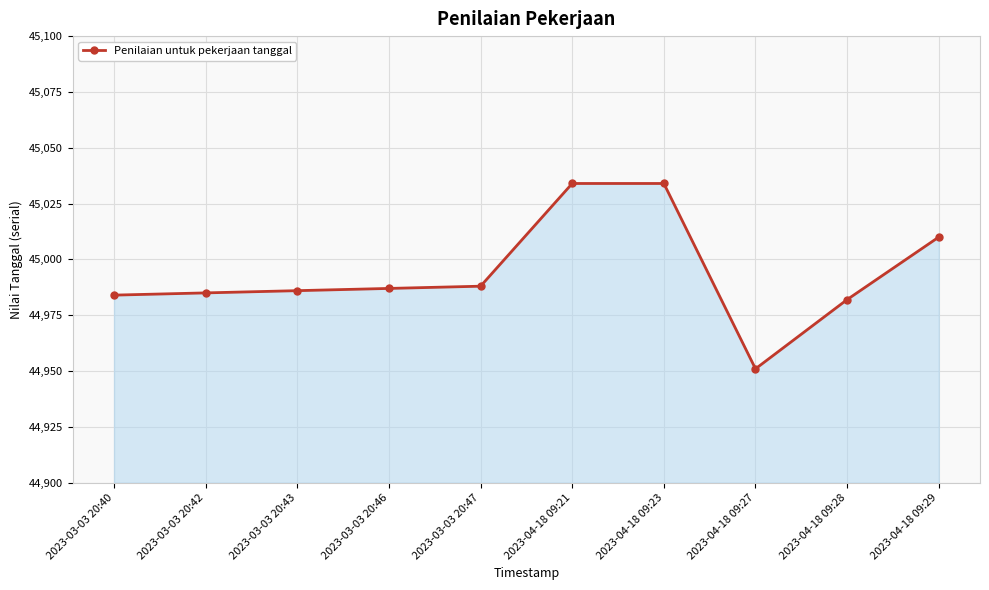

At which label is the value closest to 44992?

2023-03-03 20:47